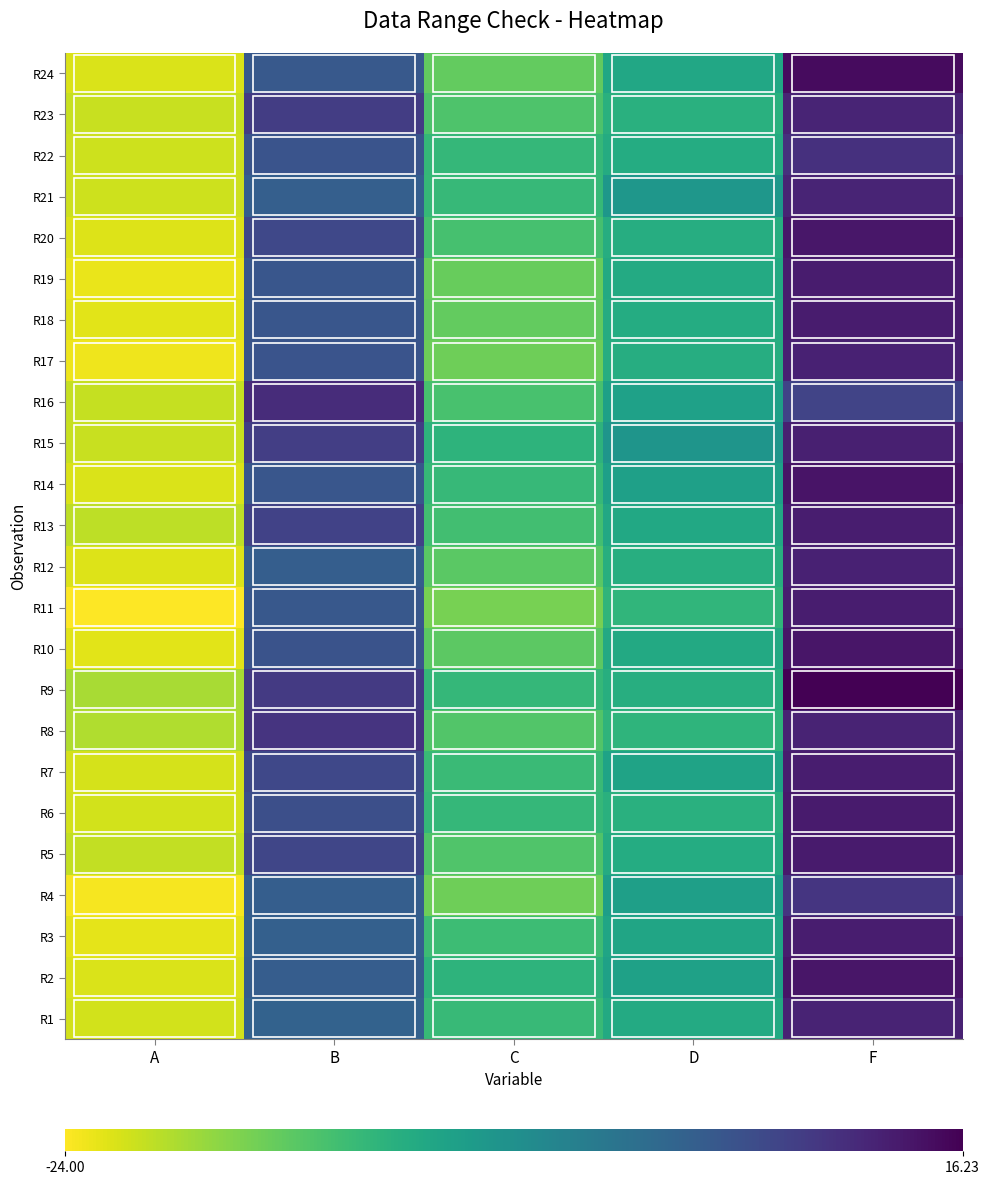

Reading left to right, extract all data points from this chart.

R1: A=2.8	B=27.8	C=13.2	D=15.8	F=36.3
R2: A=2.3	B=28.5	C=14.2	D=17.1	F=38.0
R3: A=1.6	B=28.0	C=12.7	D=16.6	F=37.1
R4: A=0.6	B=28.4	C=8.9	D=17.7	F=34.0
R5: A=3.6	B=31.9	C=11.1	D=15.4	F=37.3
R6: A=2.8	B=30.6	C=13.4	D=14.7	F=37.3
R7: A=2.5	B=31.5	C=13.0	D=16.9	F=36.9
R8: A=4.8	B=34.2	C=11.0	D=14.1	F=36.3
R9: A=5.2	B=33.4	C=13.4	D=15.1	F=40.2
R10: A=1.8	B=30.0	C=10.1	D=16.0	F=37.9
R11: A=0.0	B=29.4	C=8.2	D=13.9	F=37.0
R12: A=2.1	B=28.4	C=10.4	D=15.1	F=36.6
R13: A=3.9	B=32.3	C=12.1	D=16.0	F=37.0
R14: A=2.3	B=29.5	C=13.3	D=17.6	F=38.1
R15: A=3.4	B=33.0	C=14.2	D=19.2	F=36.7
R16: A=3.6	B=35.2	C=11.7	D=17.4	F=32.1
R17: A=0.9	B=29.8	C=8.8	D=15.1	F=36.5
R18: A=1.9	B=29.4	C=9.7	D=15.5	F=37.1
R19: A=1.3	B=29.5	C=9.3	D=15.9	F=37.1
R20: A=2.2	B=31.5	C=11.9	D=15.1	F=37.8
R21: A=3.1	B=28.3	C=13.3	D=18.9	F=36.2
R22: A=3.1	B=29.8	C=13.4	D=15.5	F=34.7
R23: A=3.4	B=33.1	C=11.3	D=14.8	F=36.2
R24: A=2.3	B=29.1	C=9.7	D=16.3	F=39.0